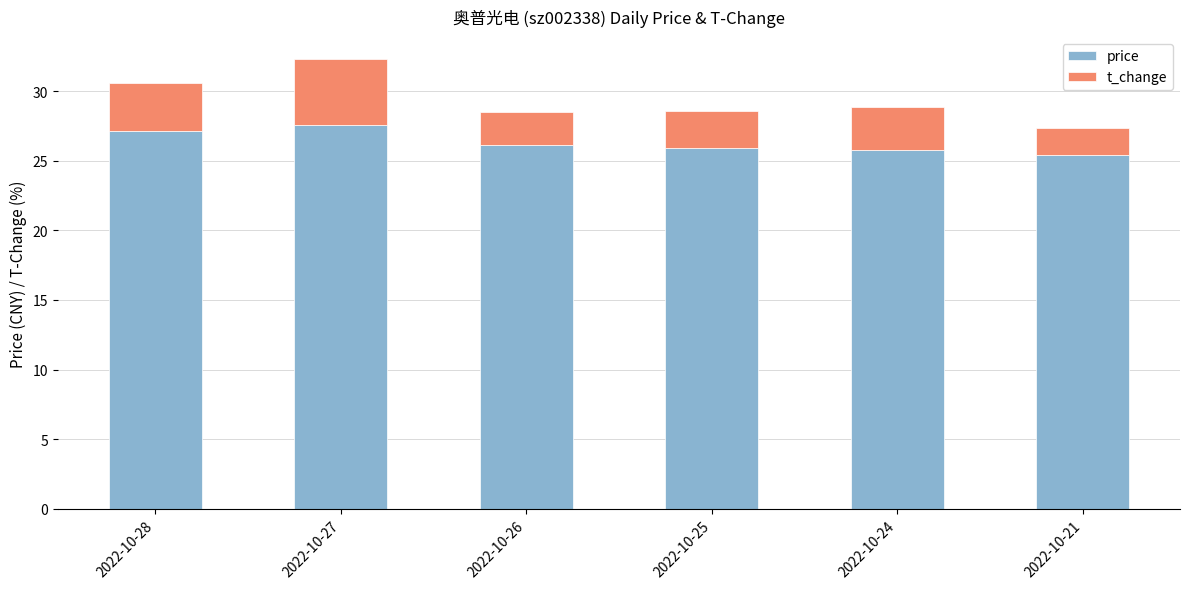

How many data points does each series have?

6